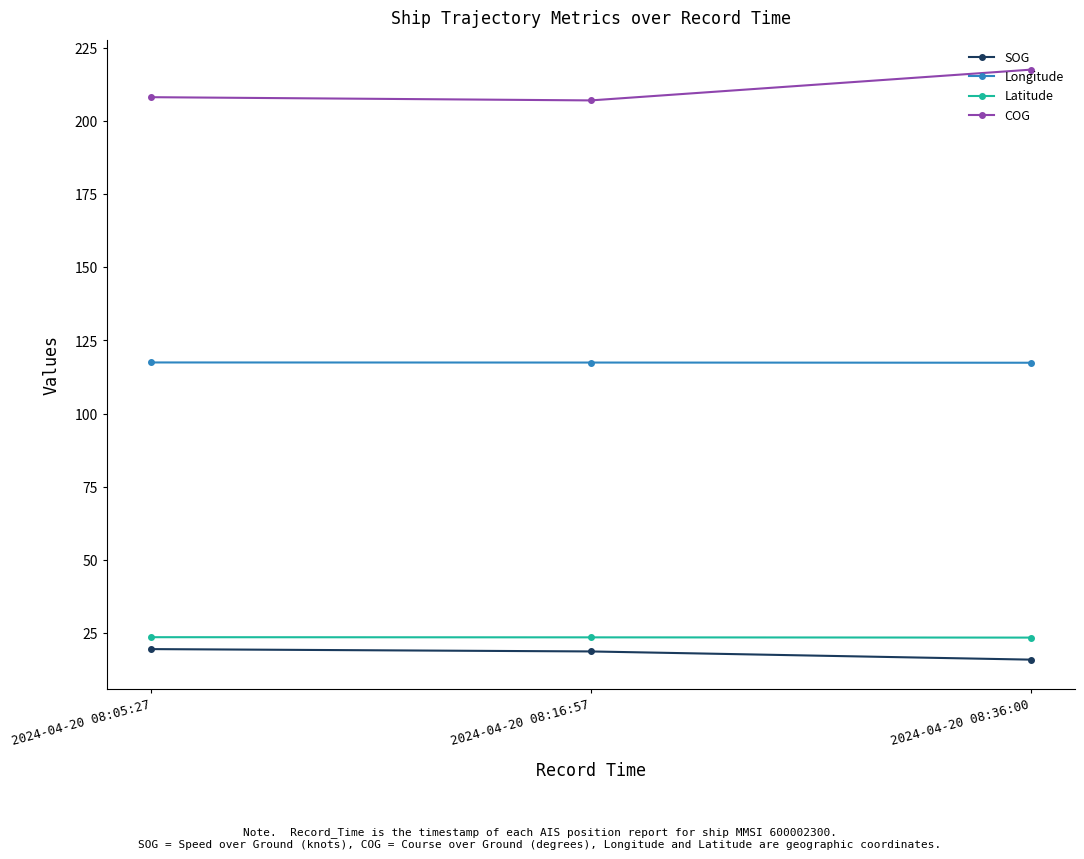

The value of SOG at 2024-04-20 08:16:57 is 18.8. True or false?

True